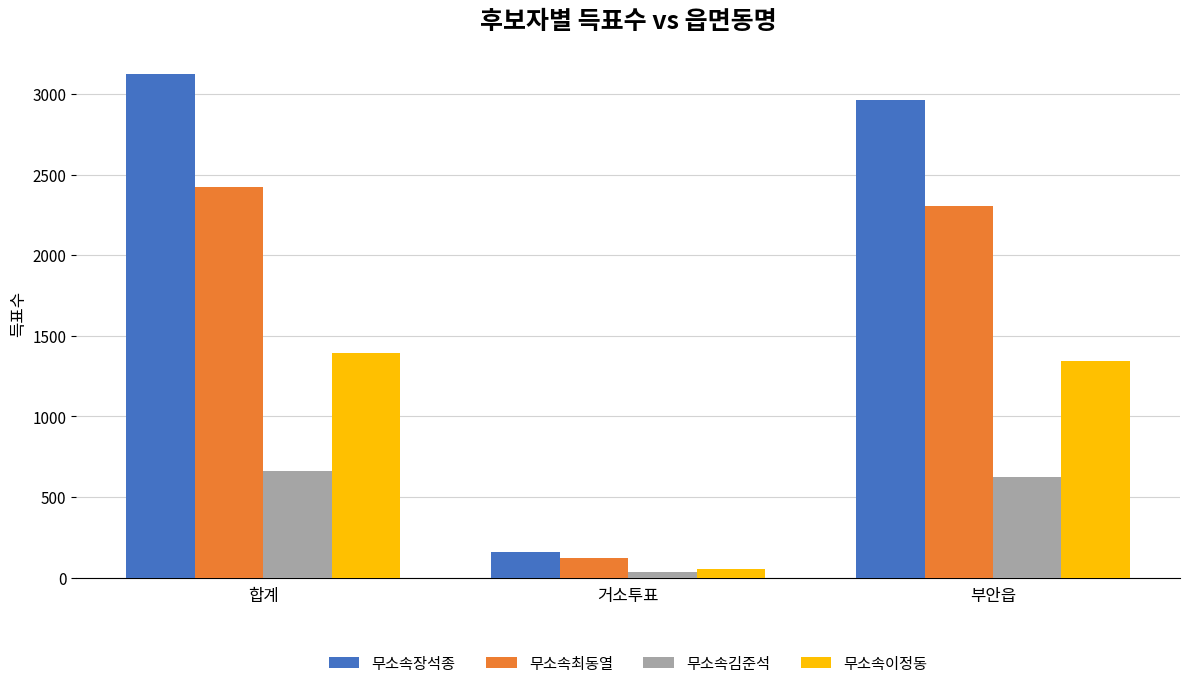

Reading left to right, list all the values displayed in this chart.

무소속장석종: 3122	161	2961
무소속최동열: 2423	120	2303
무소속김준석: 659	33	626
무소속이정동: 1396	55	1341